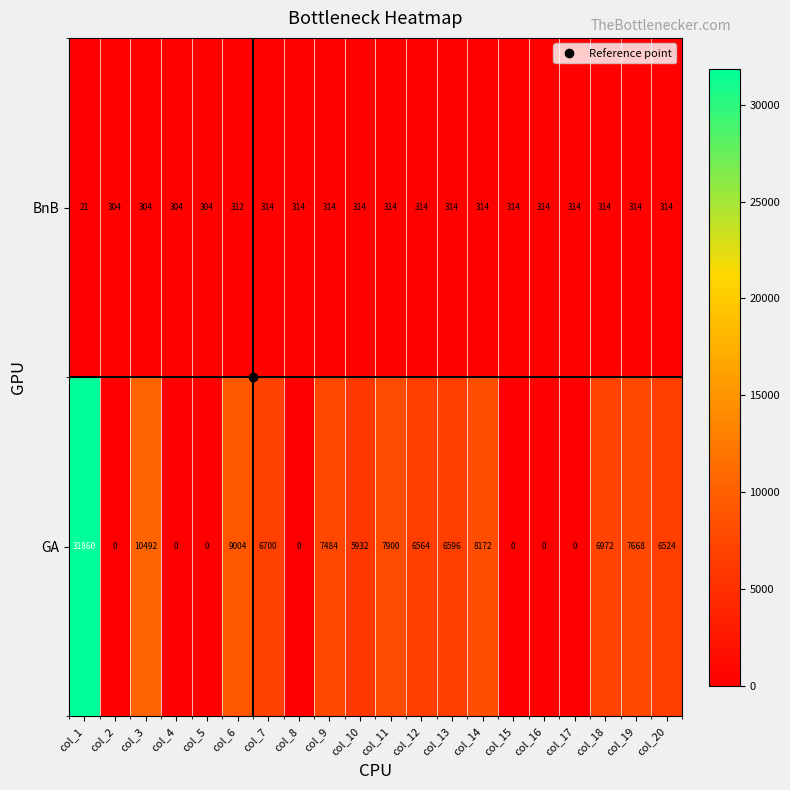

What is the approximate value of BnB at col_17, to the nearest 5?

315